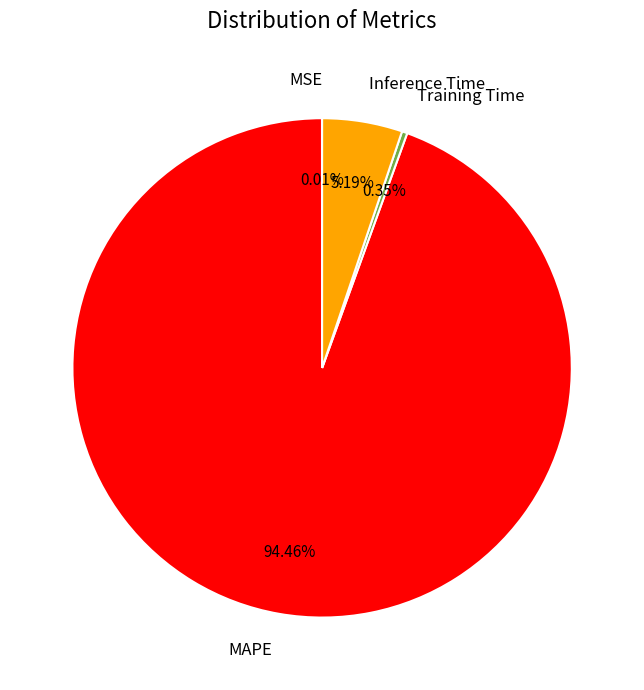

Count the number of slices in the pie.

4